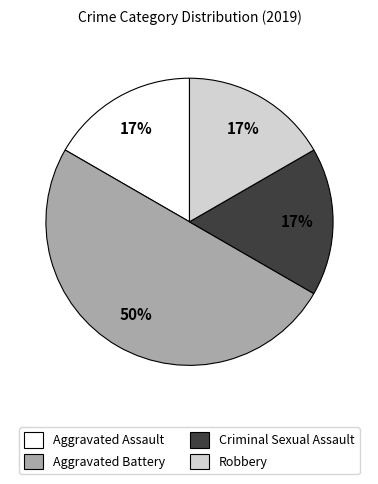

Does Robbery account for over 50% of the chart?

No